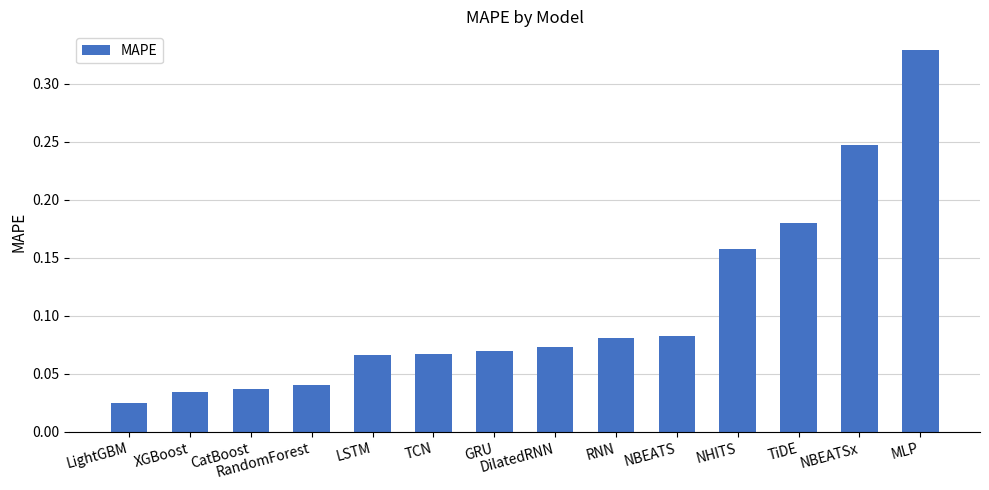

What is the sum of all values?

1.5